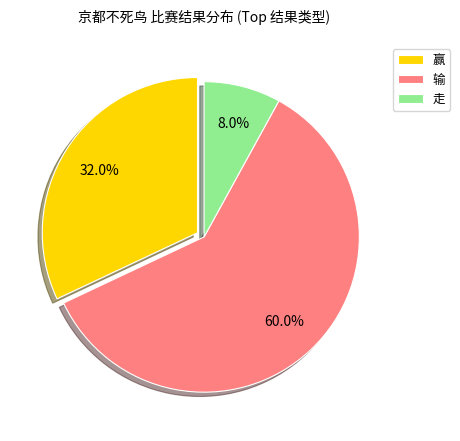

Between 输 and 走, which is larger?

输